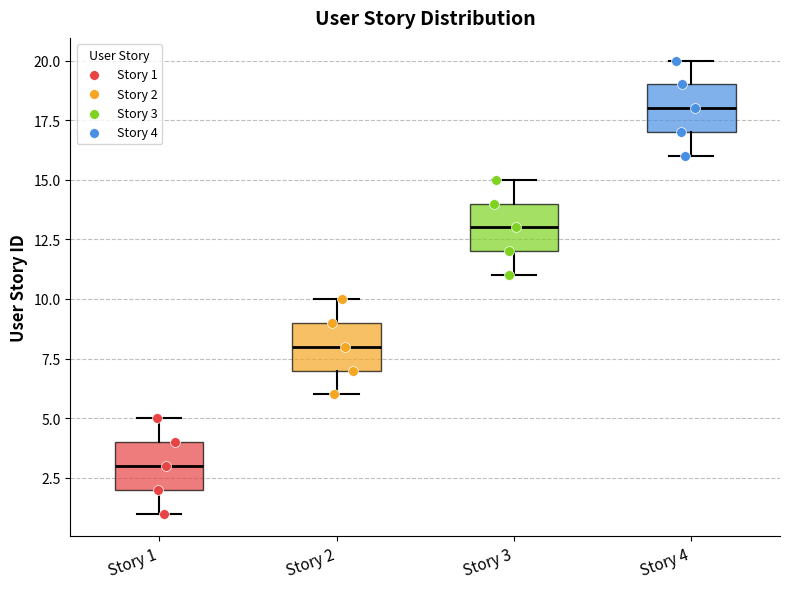

Which box has the lowest median line?

Story 1